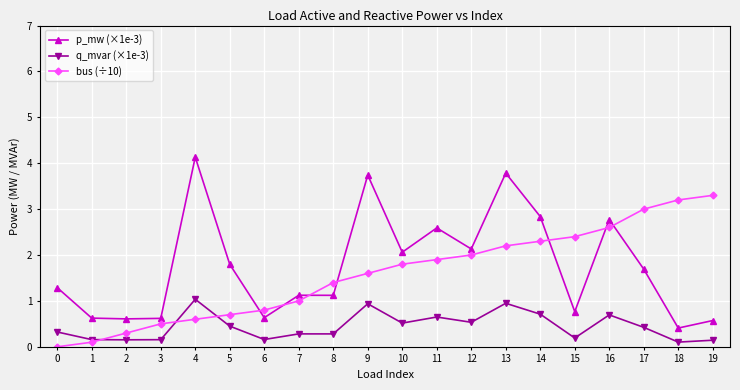

What is the difference between the highest and lowest values at 0?

1.3